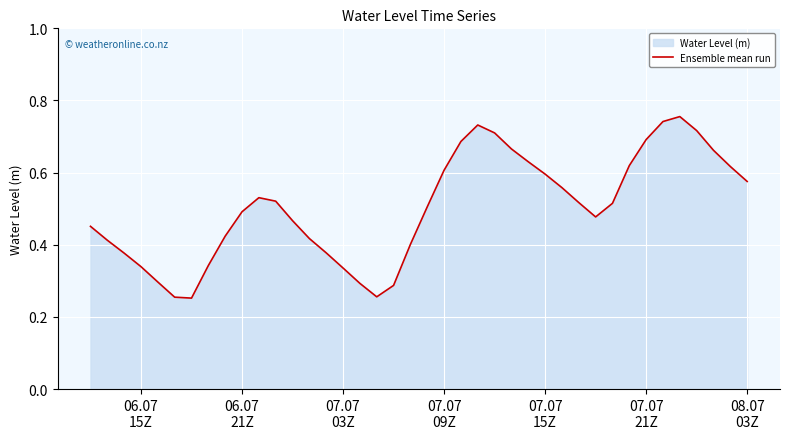

How many lines are shown in the chart?

1